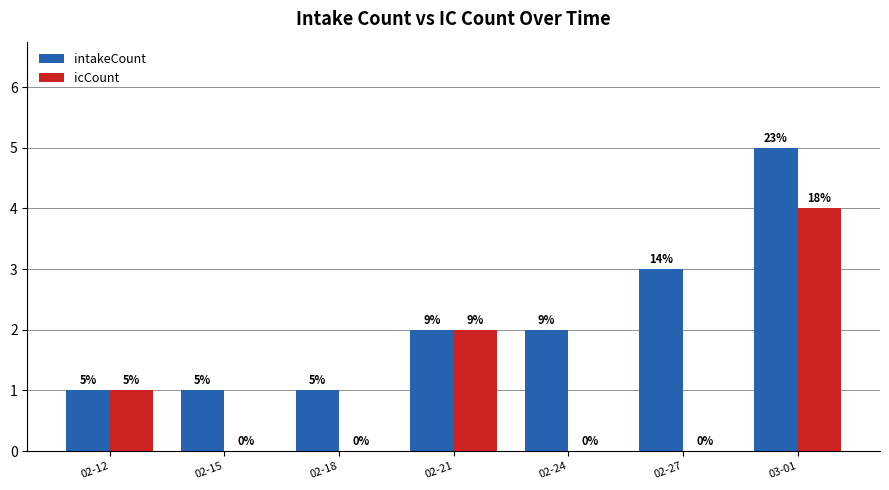

Reading left to right, transcribe all the data shown in this chart.

intakeCount: 1	1	1	2	2	3	5
icCount: 1	0	0	2	0	0	4